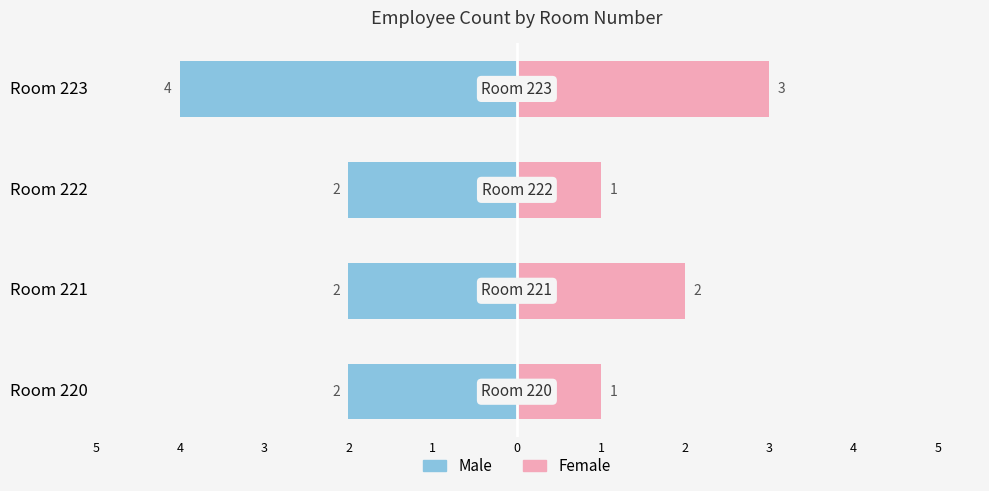

What are all the series names shown in the legend?

Male, Female